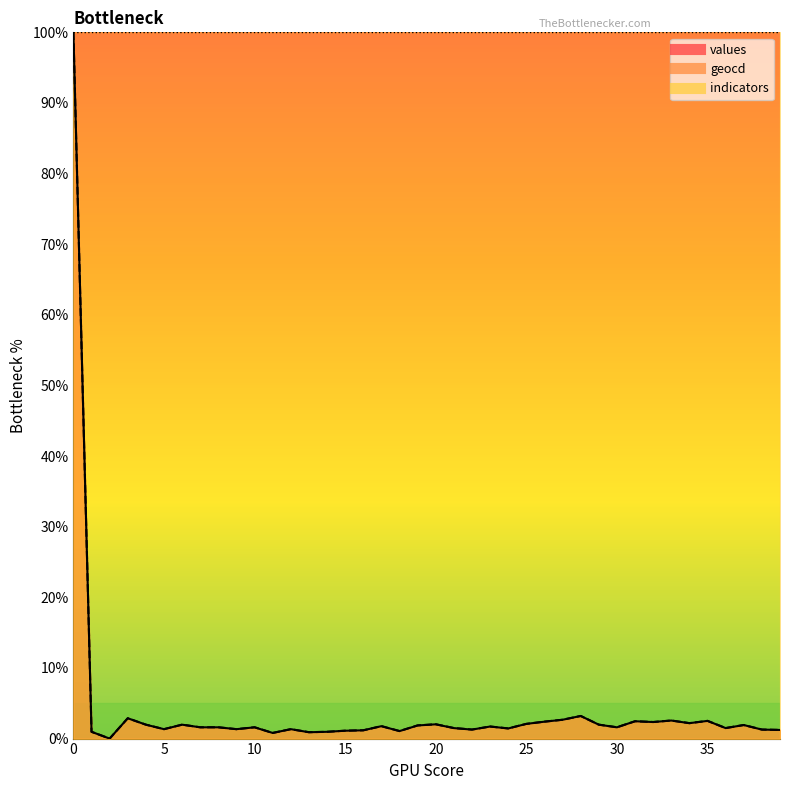

What is the average value of the geocd series?

4.2